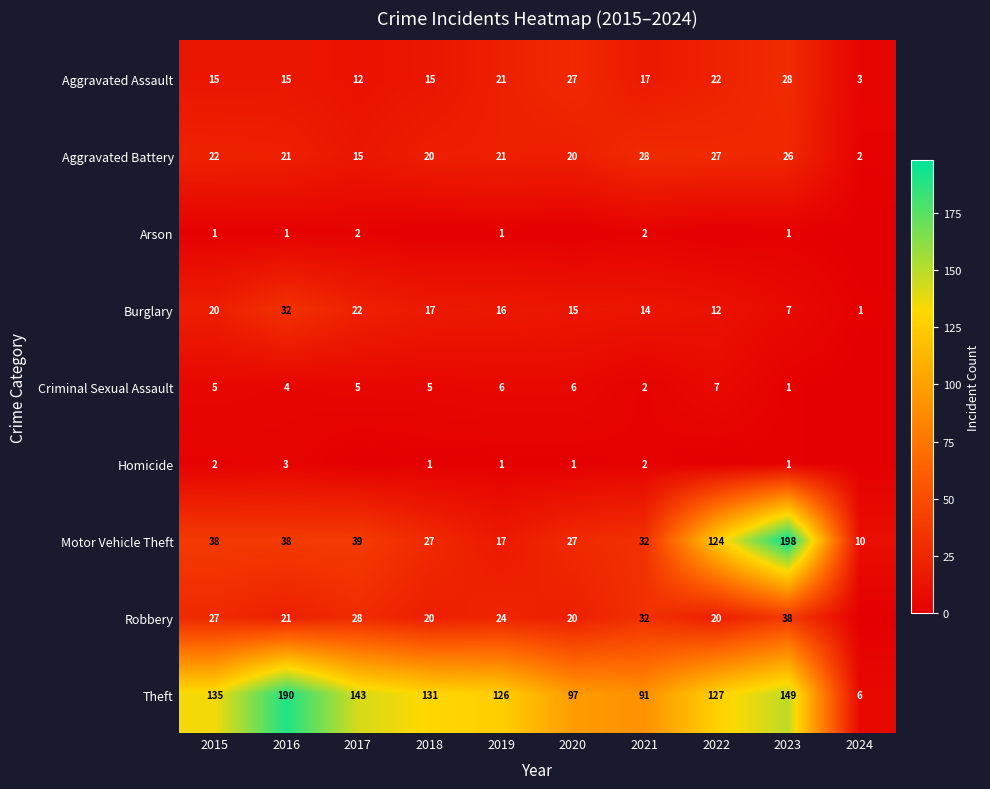

What is the difference between the highest and lowest values at 2015?

134